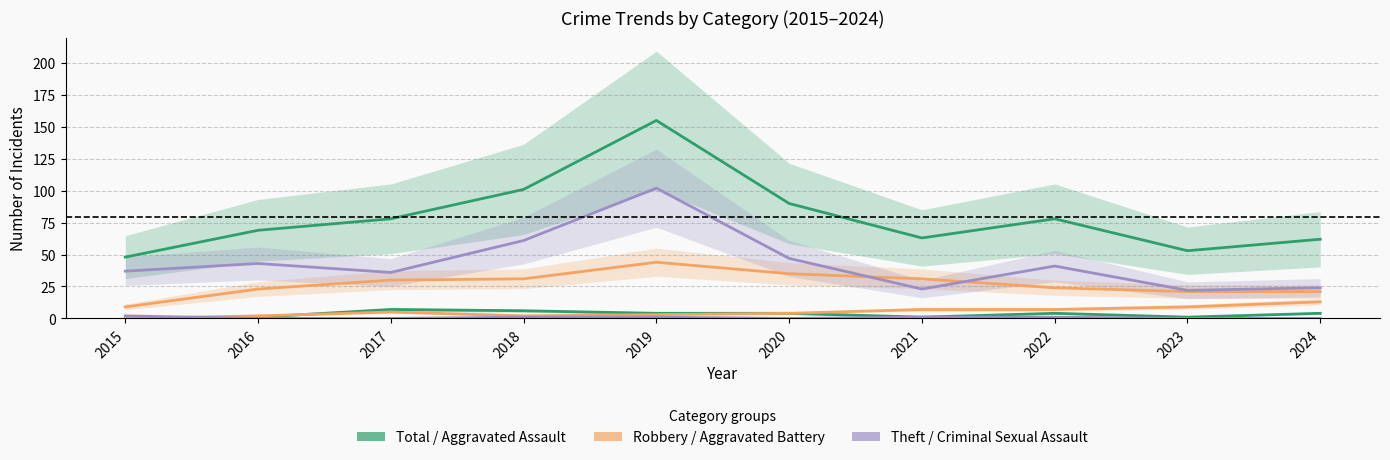

What is the total value across all series at 2015?

96